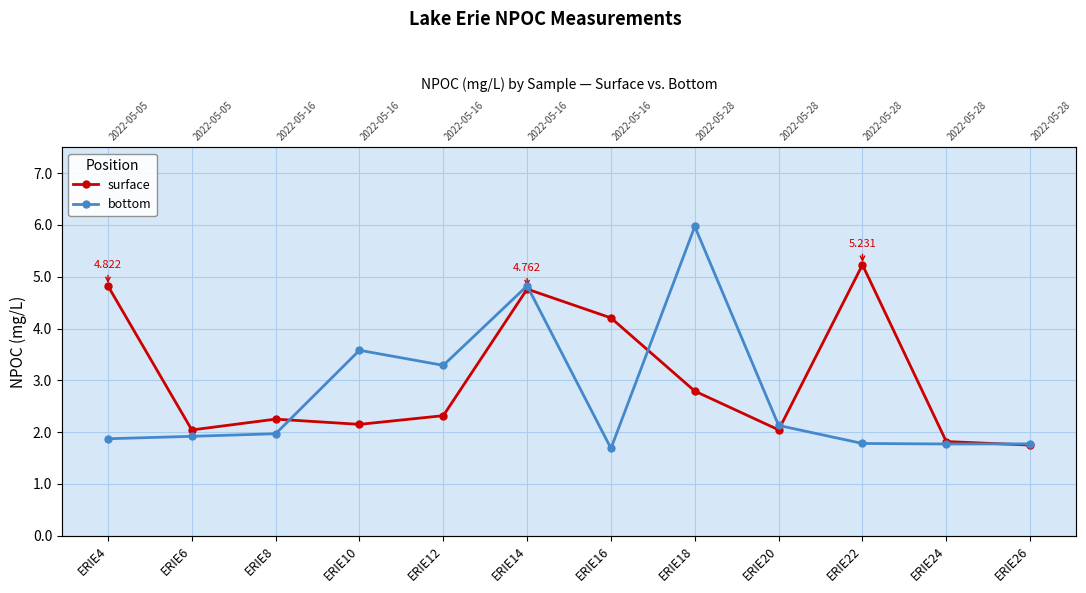

Which category has the lowest value in the bottom series?

ERIE16